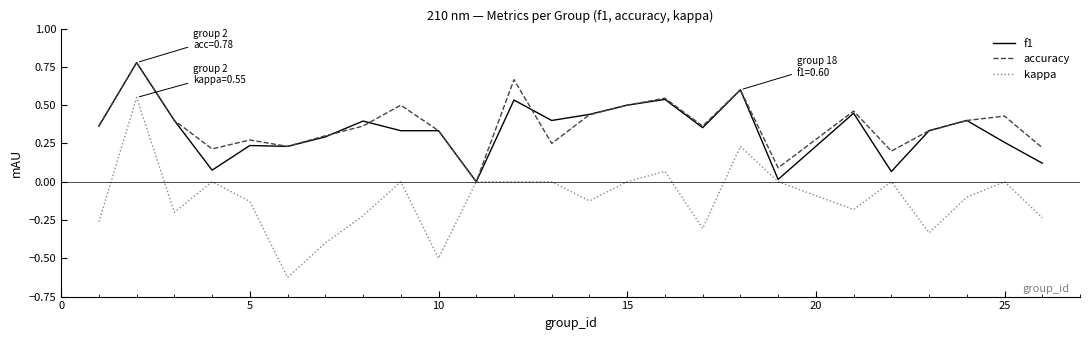

What is the value of the accuracy point at the 14th from the left?

0.4